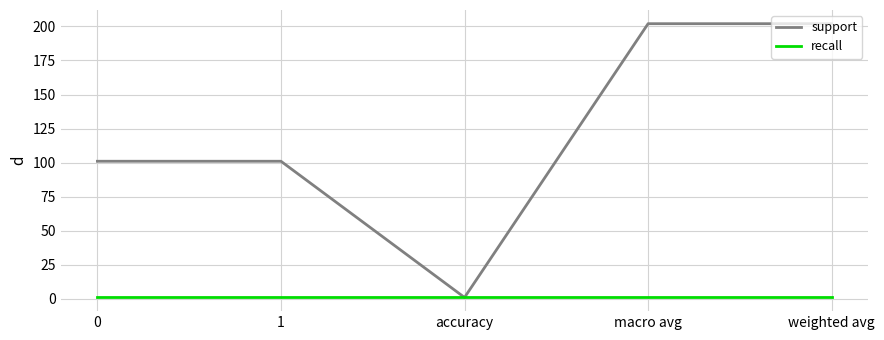

Rank the series by their average value, from lowest to highest.

recall, support